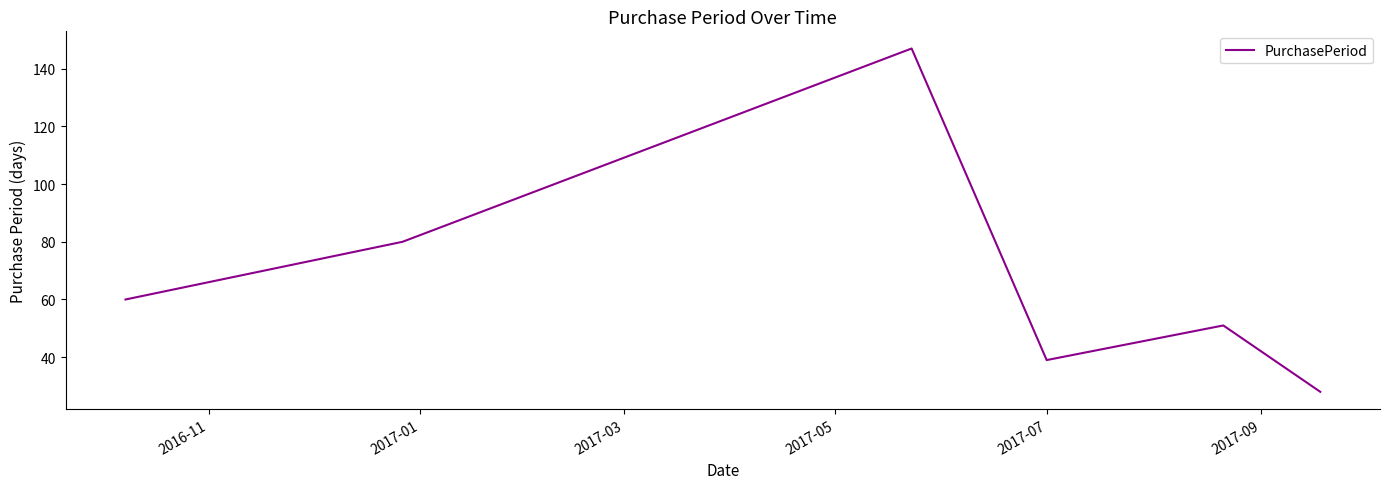

How many interior local peaks (higher than both neighbors) does the data have?

2